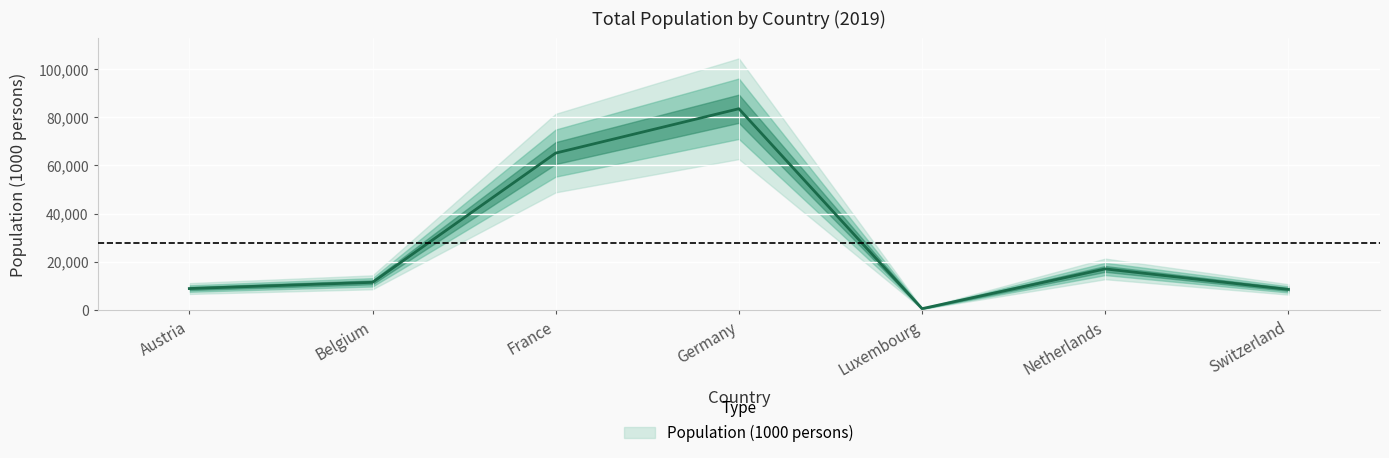

True or false: the data has more than 0 interior local peaks.

True